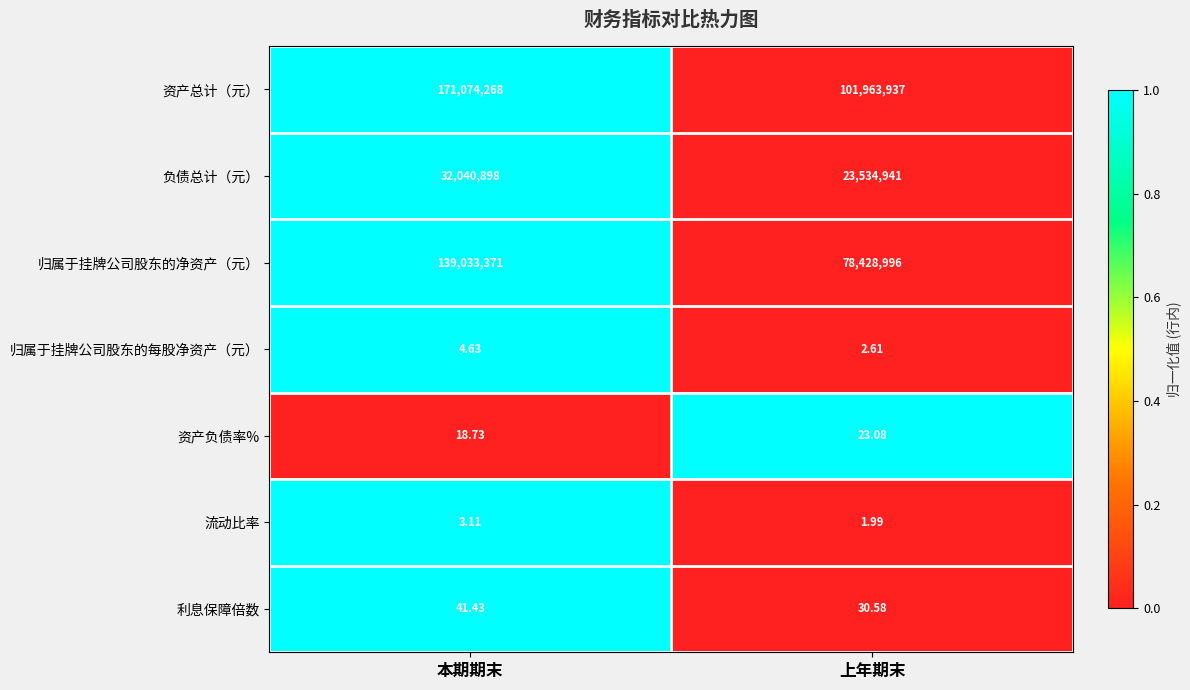

At which label is 利息保障倍数 closest to 36?

上年期末